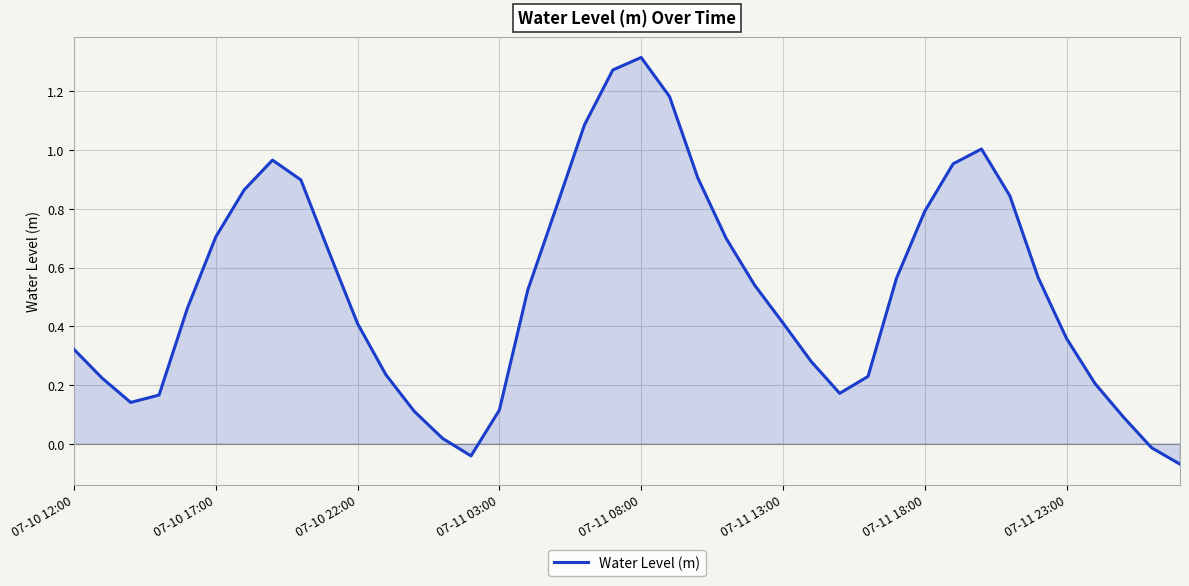

At which label does the data first exceed 0?

07-10 12:00